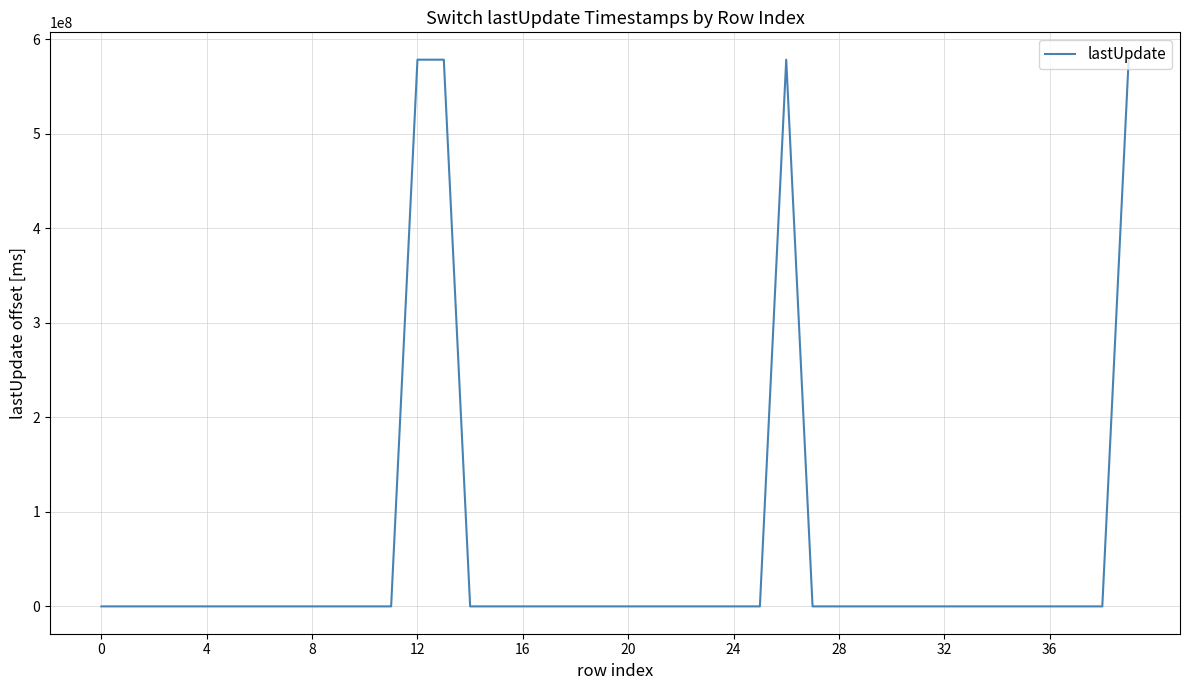

What is the difference between the maximum and minimum values?

578333976